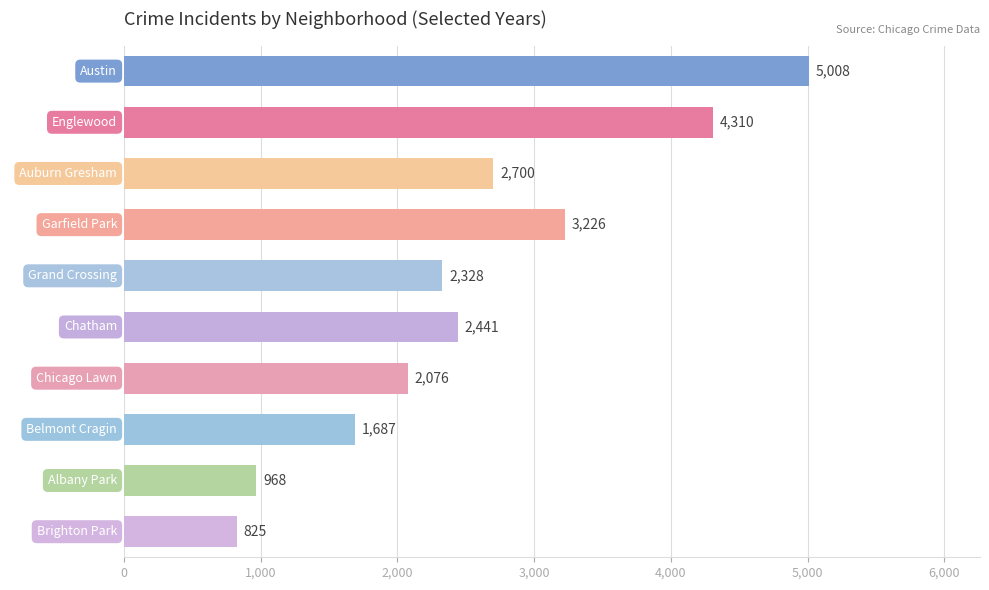

What is the change in value from Auburn Gresham to Chatham?

-259